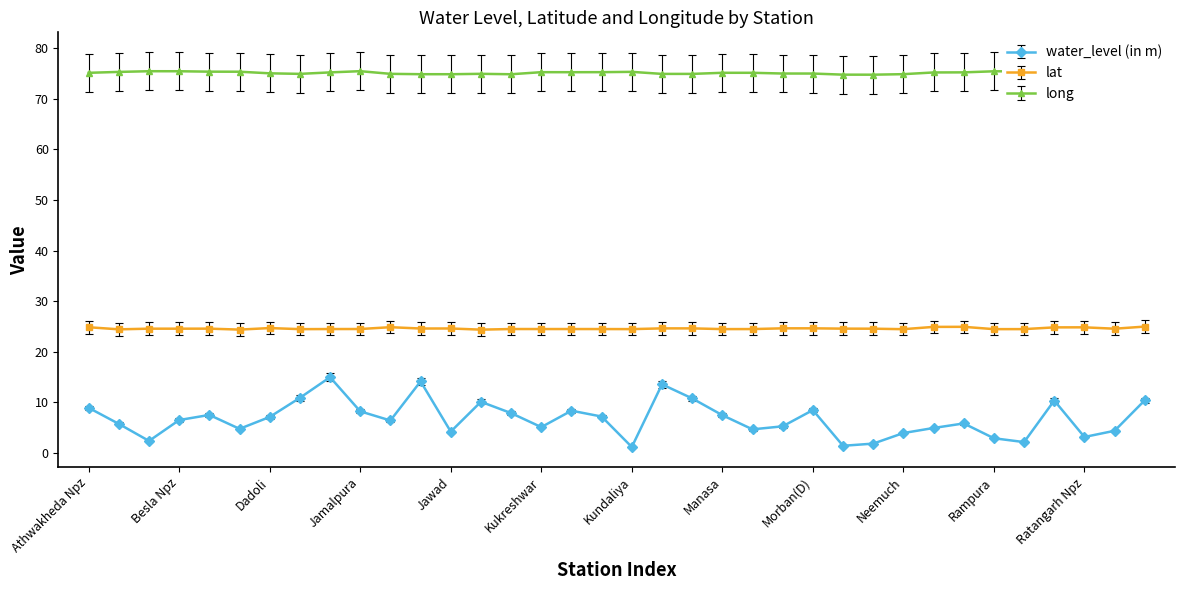

Which series has the largest total across all categories?

long